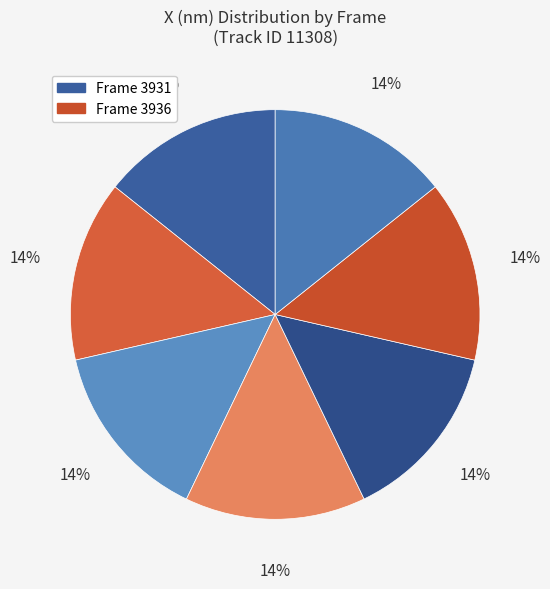

Count the number of slices in the pie.

7